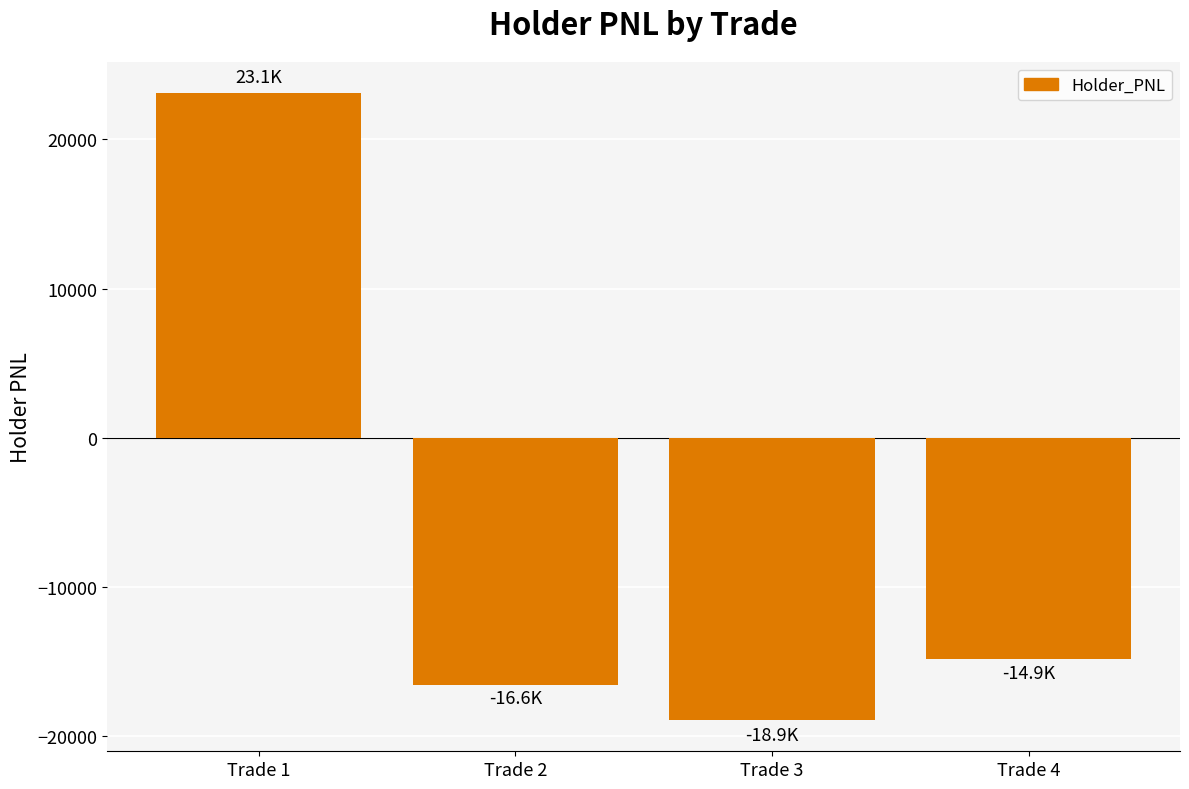

How many positive values are there?

1